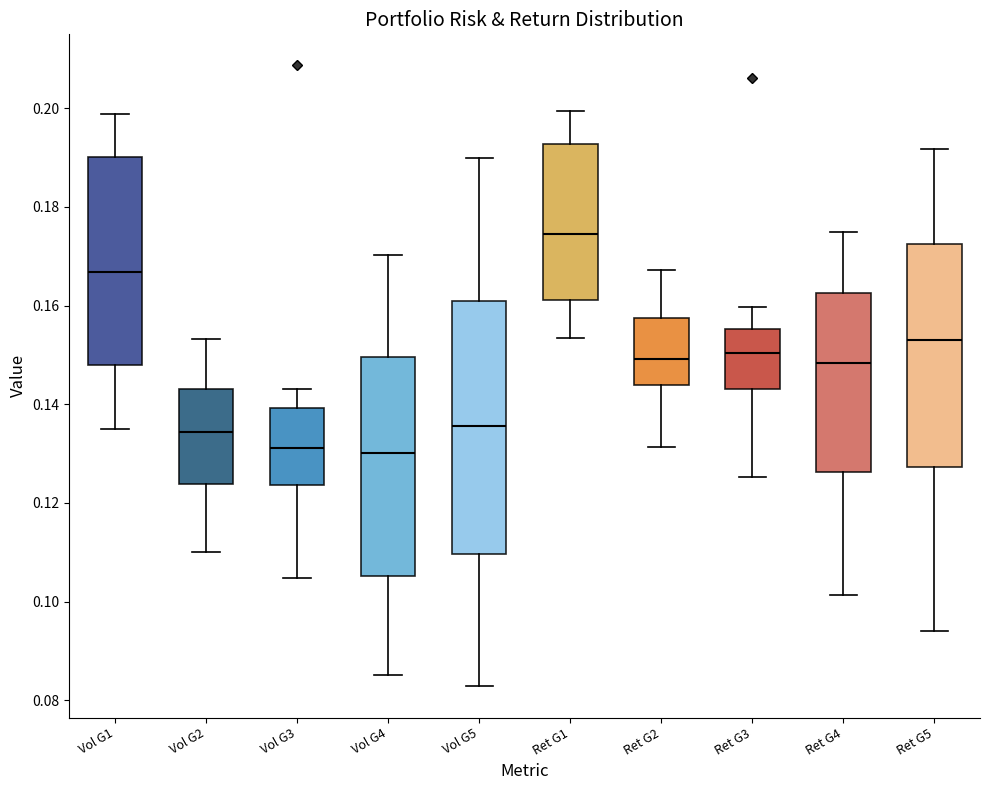

Which box has the highest median line?

Ret G1